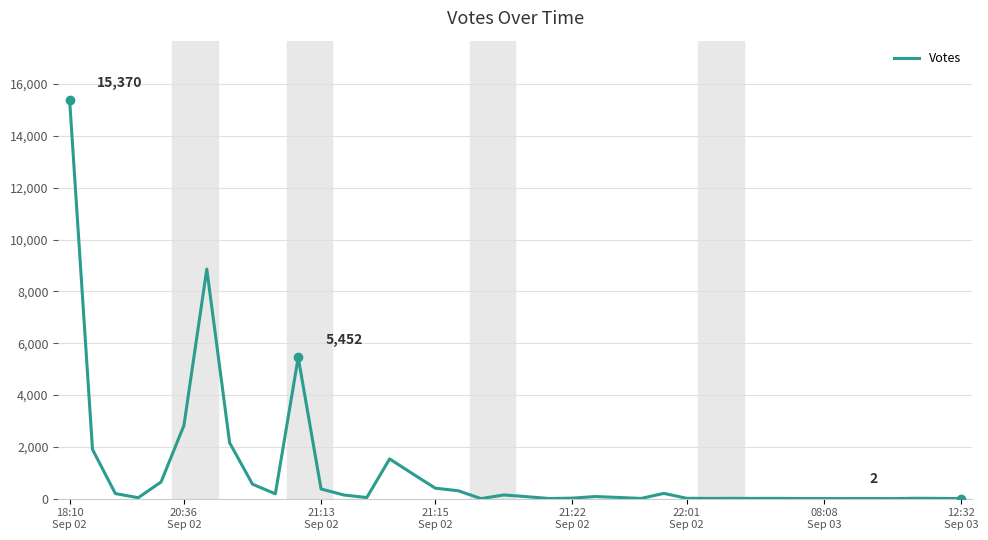

How many lines are shown in the chart?

1